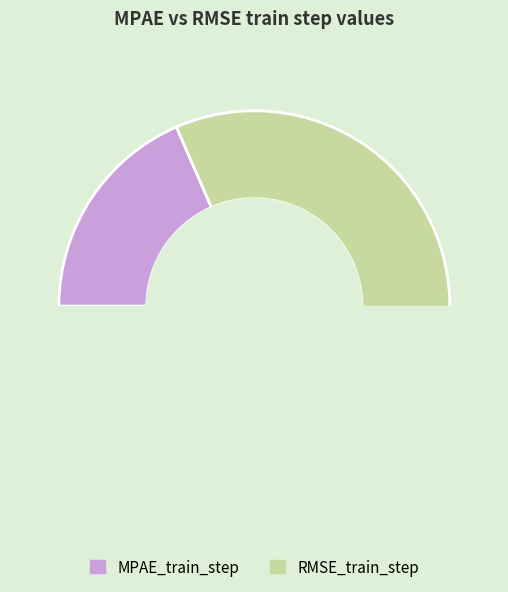

What is the change in value from MPAE_train_step to RMSE_train_step?

+0.2